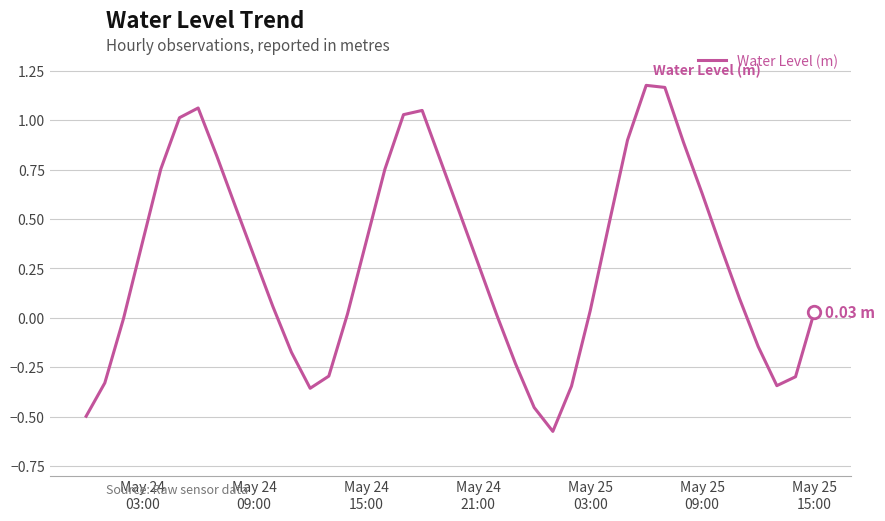

What is the difference between the maximum and minimum values?

1.8